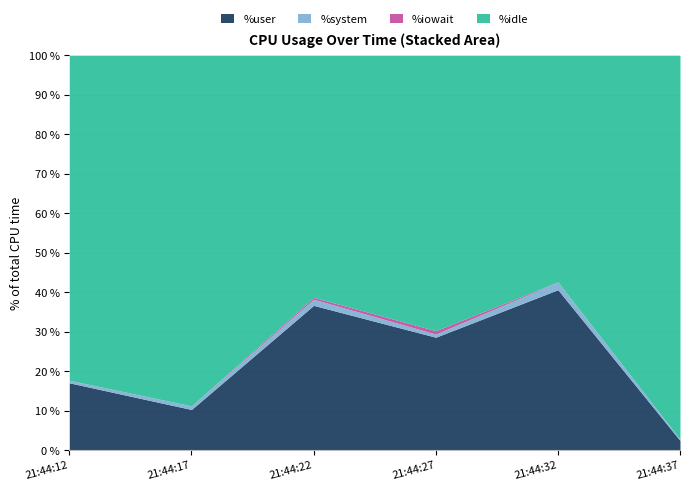

What are all the series names shown in the legend?

%user, %system, %iowait, %idle